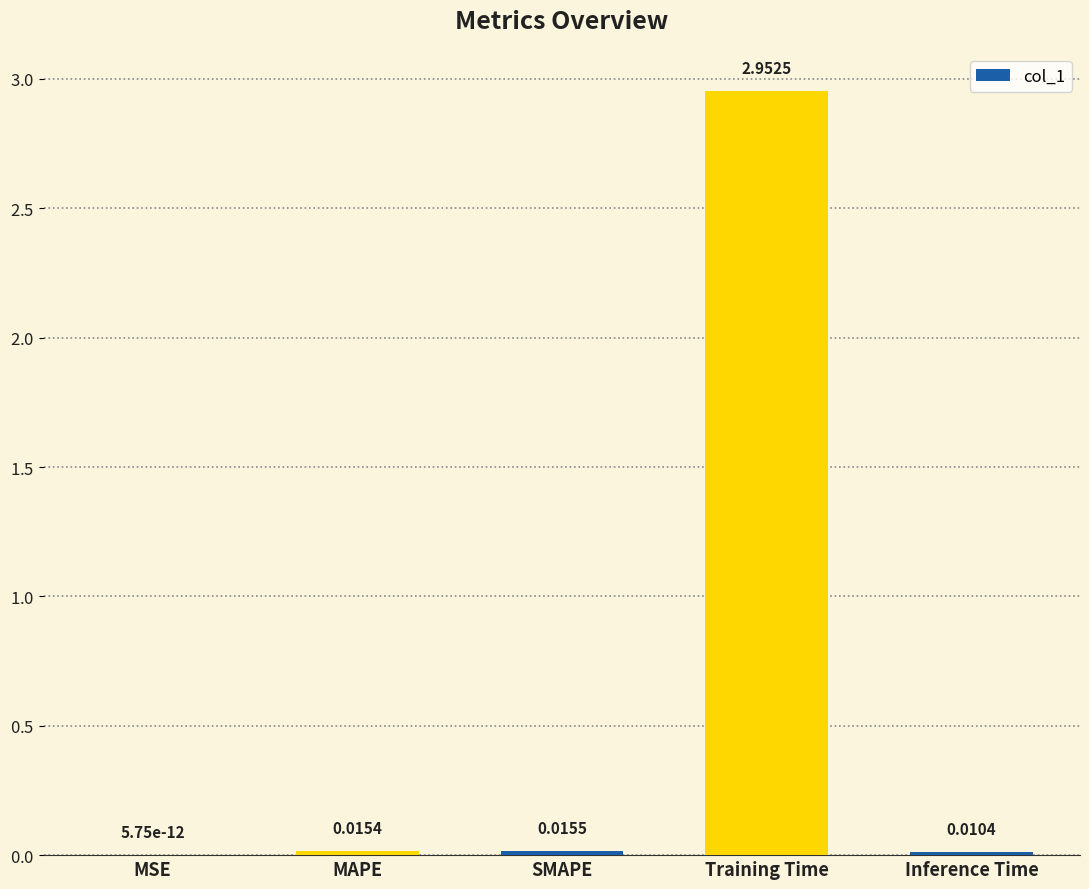

What is the change in value from Training Time to Inference Time?

-2.9